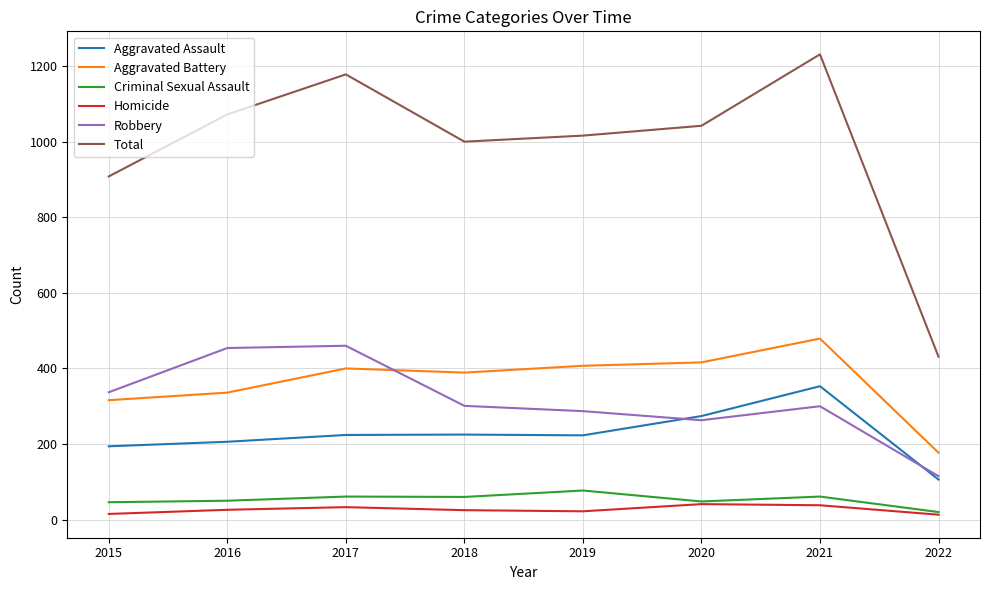

Between 2020 and 2022, which series saw the biggest shift?

Total